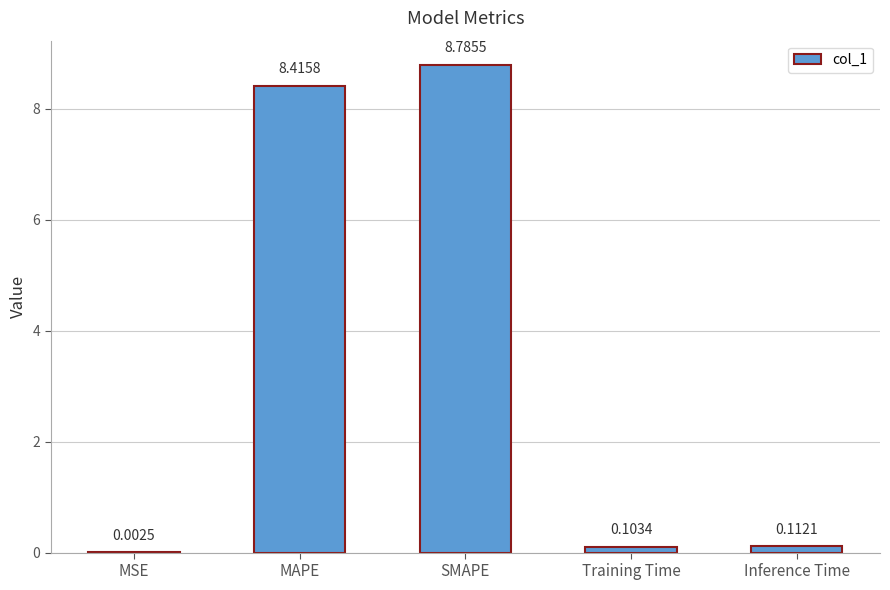

Is it true that the value at MAPE is 8.4?

True